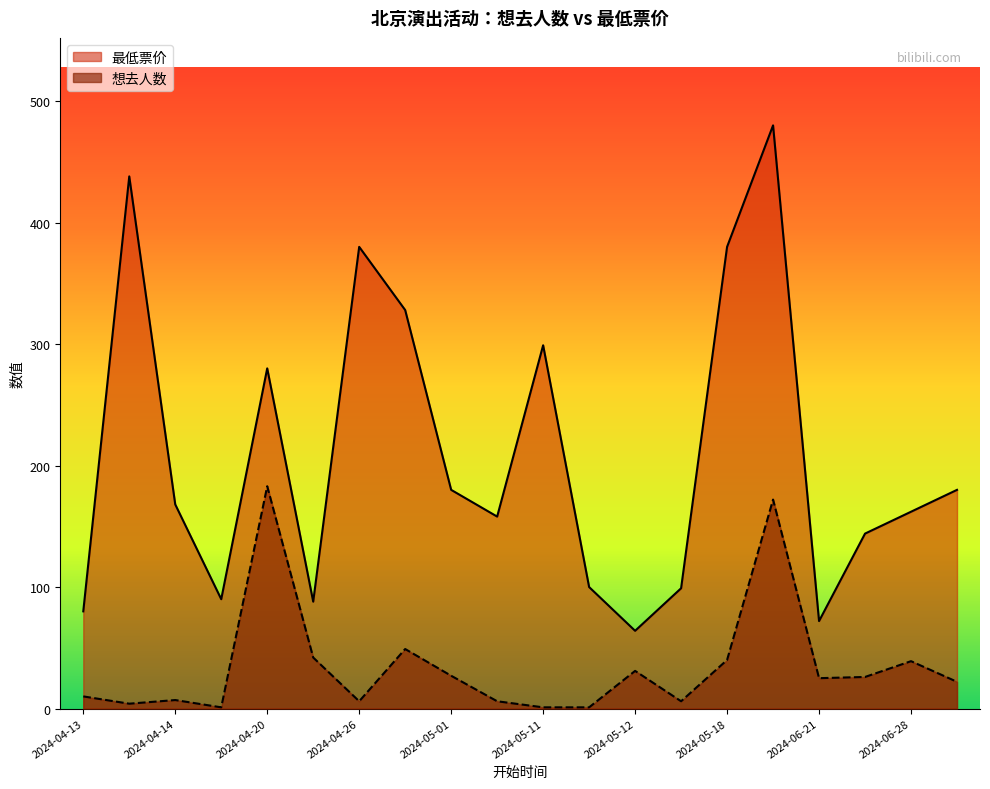

At which category is the sum across all series the highest?

2024-05-25